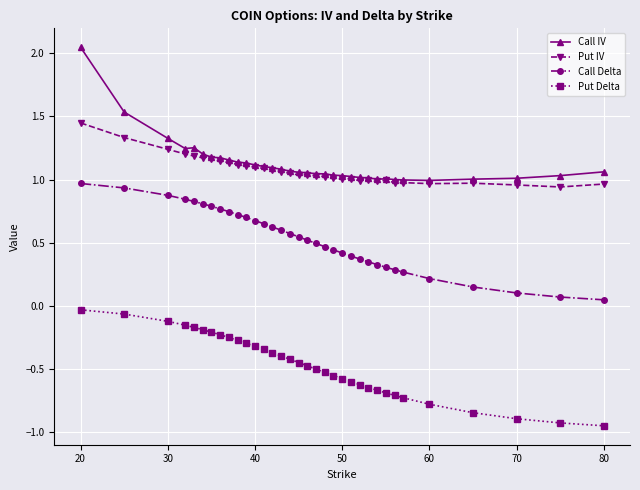

True or false: Call IV and Call Delta intersect in this chart.

False